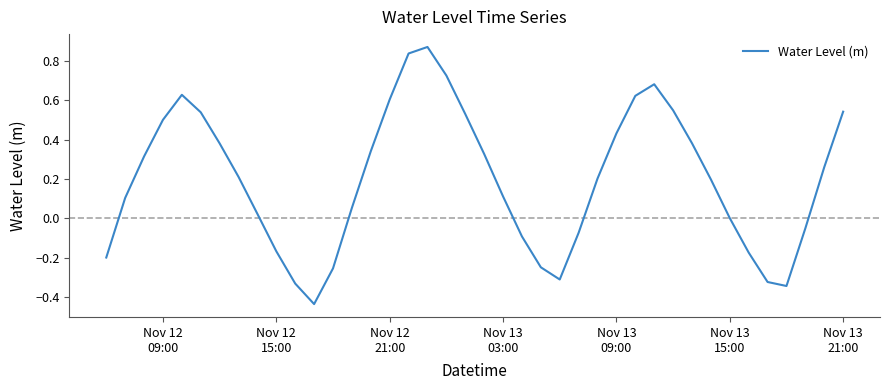

What is the difference between the maximum and minimum values?

1.3